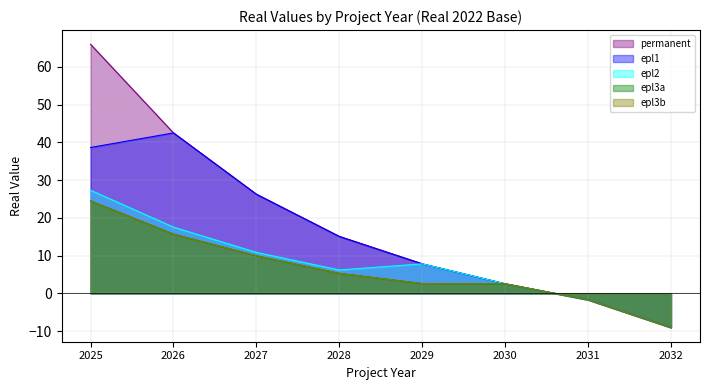

Is the value of epl2 at 2026 greater than the value of permanent at 2027?

No